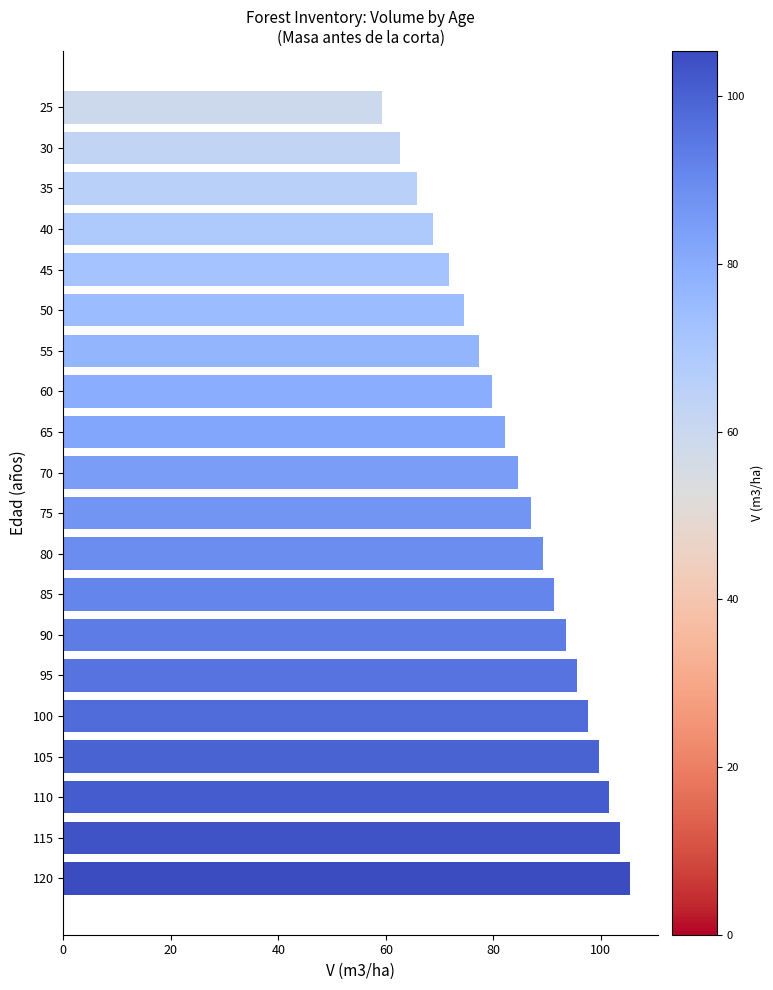

How many values are below 86?

10